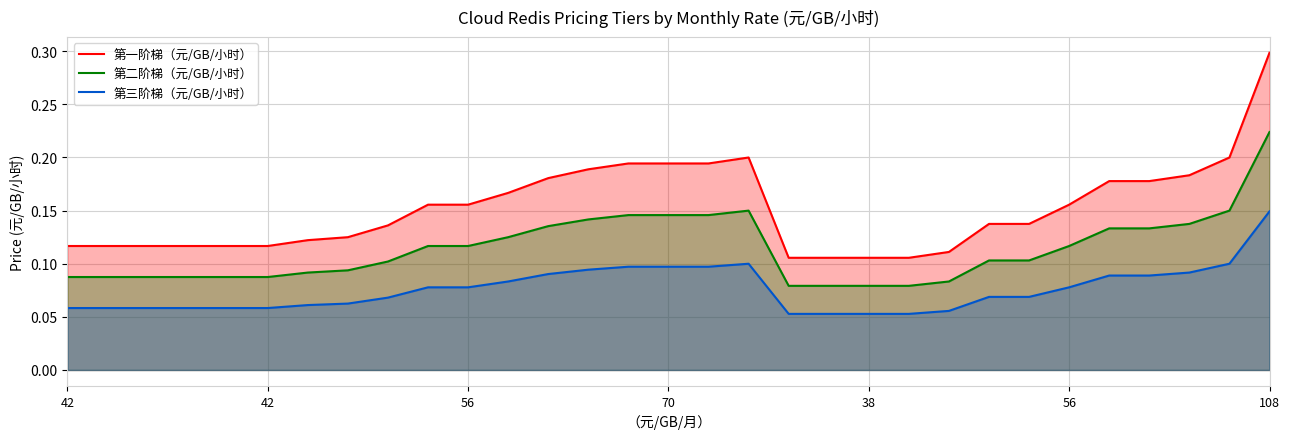

What is the value of the 第二阶梯（元/GB/小时） point at the 18th from the left?

0.1